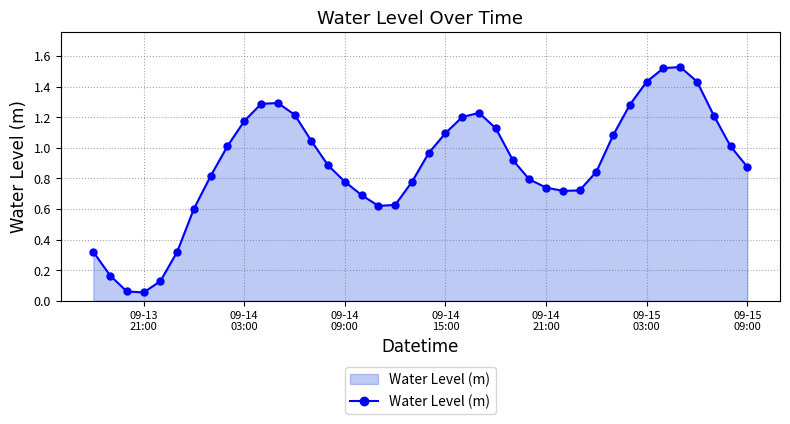

What is the sum of all values?

35.6